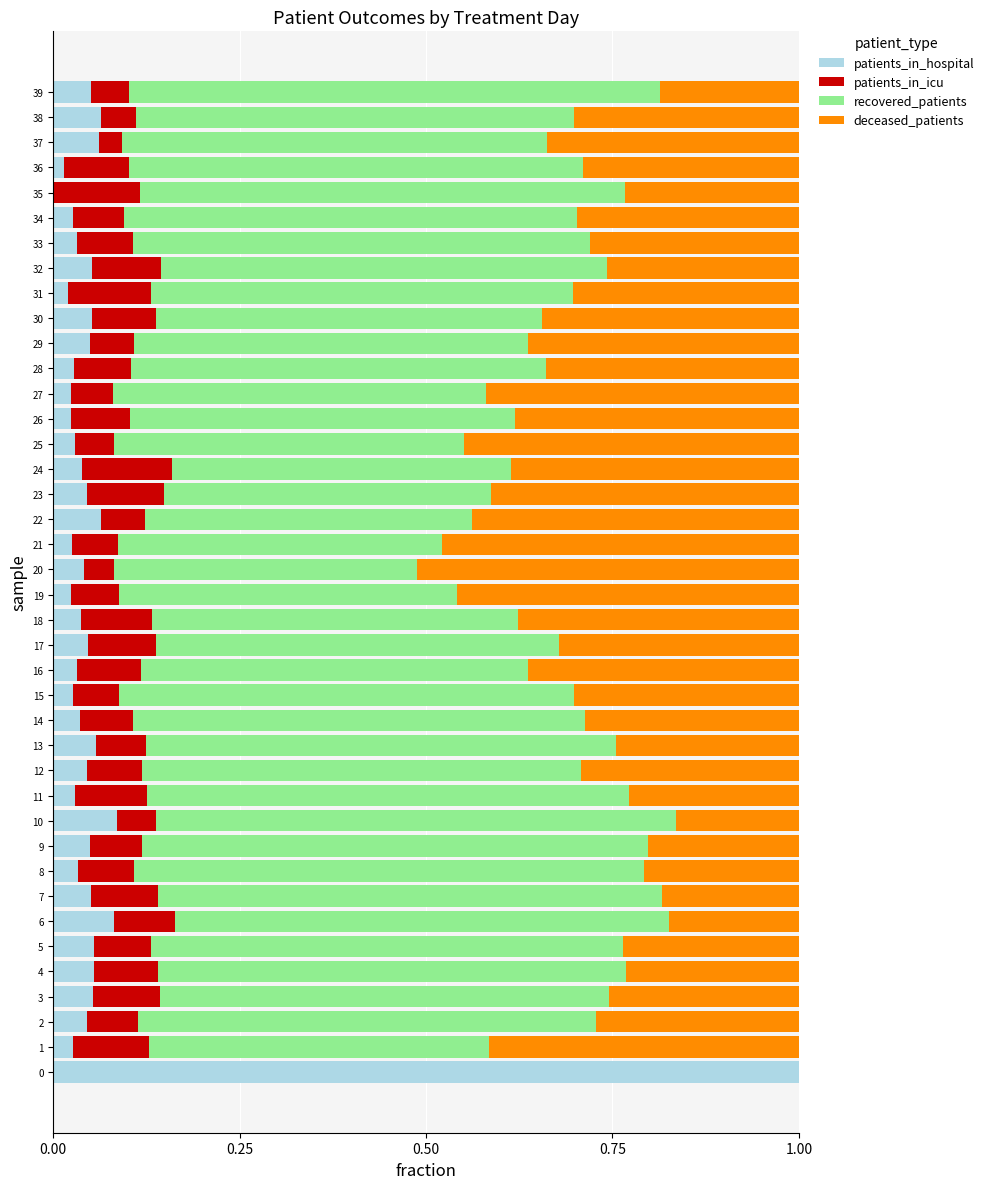

What is the sum of all patients_in_hospital values?

2.6